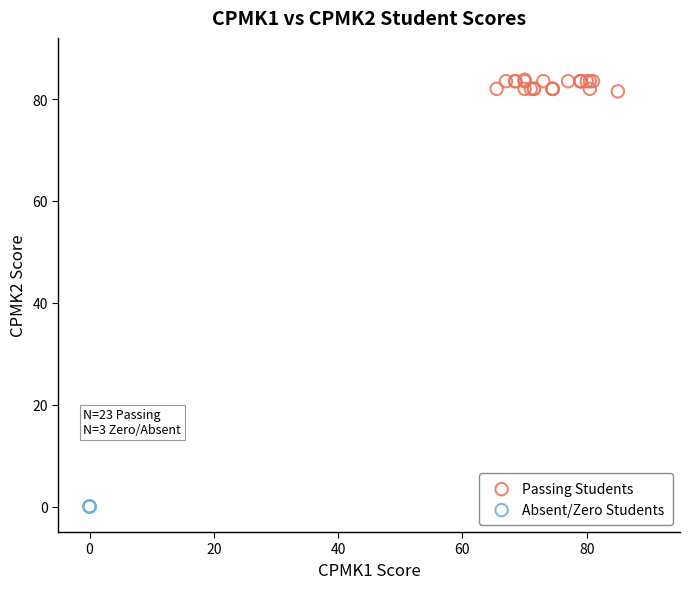

Which series reaches the maximum Y coordinate?

Passing Students